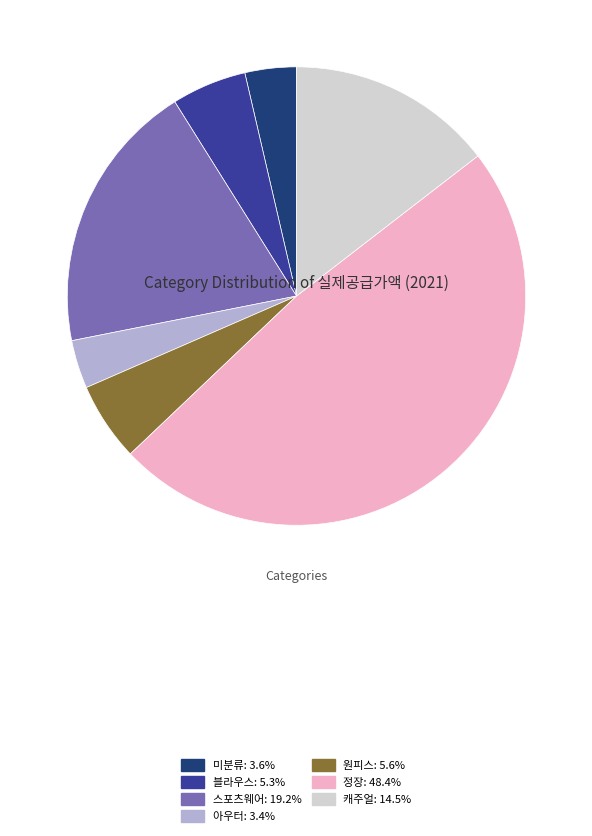

The 원피스 slice represents 6% of the pie. True or false?

True